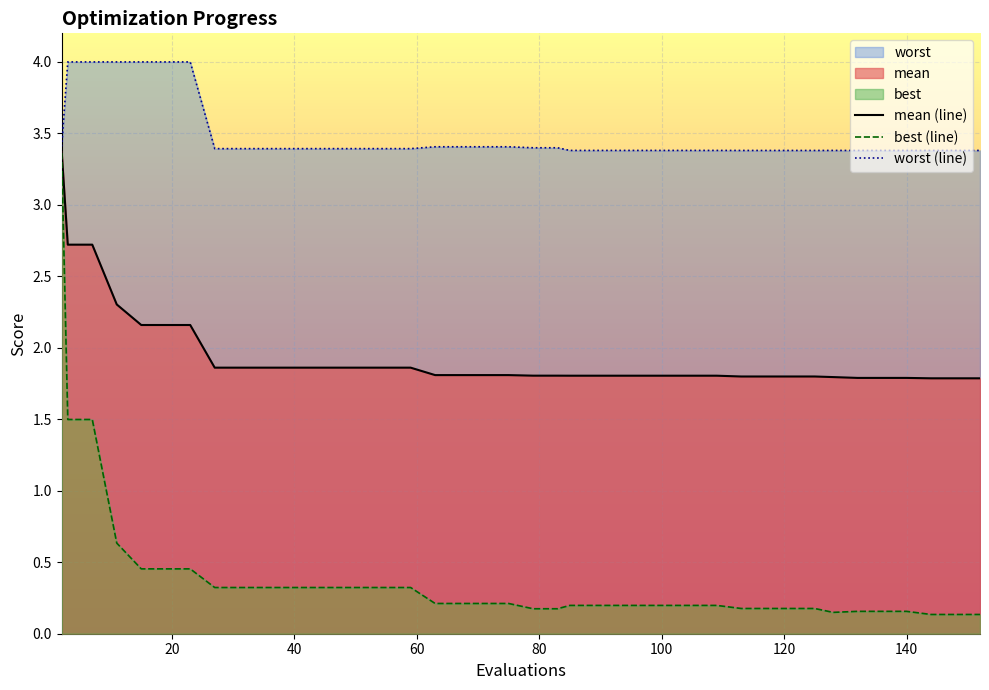

Rank the series by their maximum value, from highest to lowest.

worst (line), mean (line), best (line)